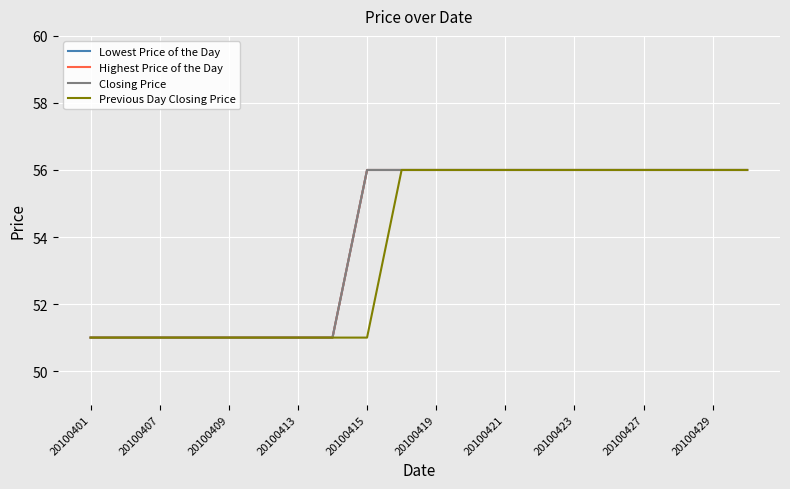

Does the chart have visible grid lines?

Yes